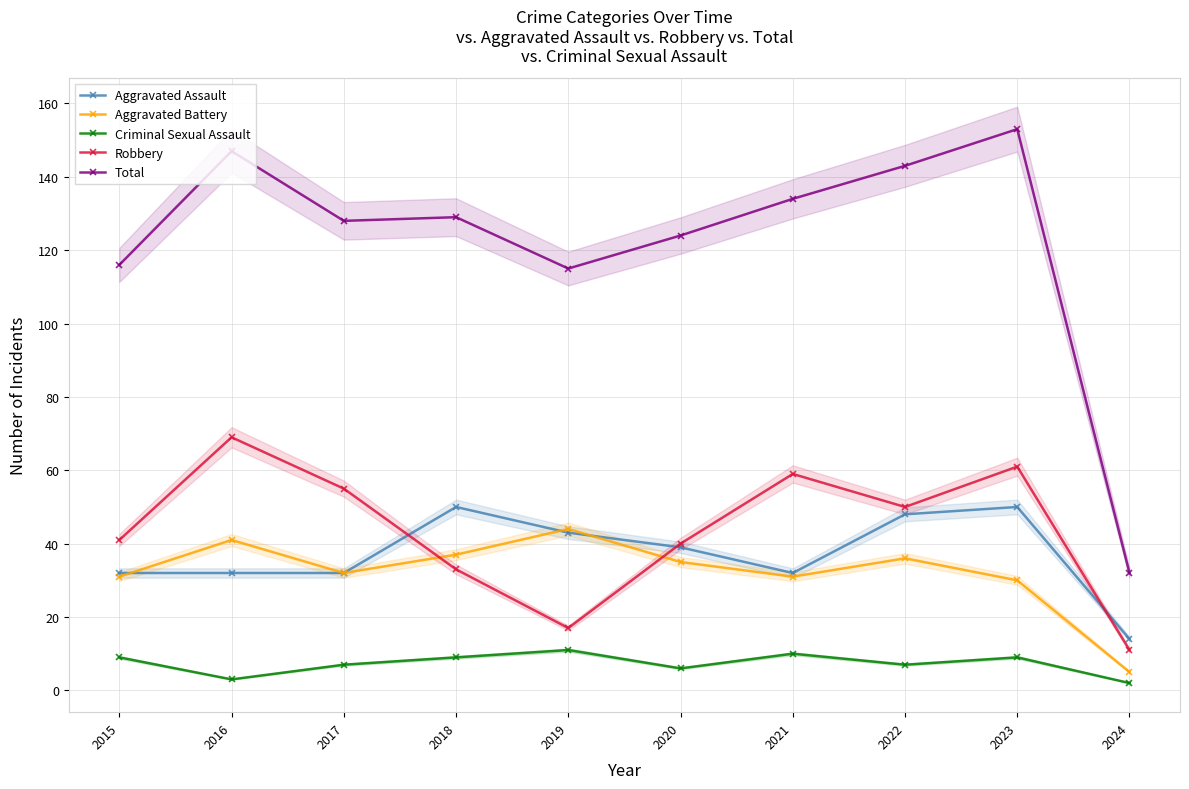

What is the greatest value displayed?

153